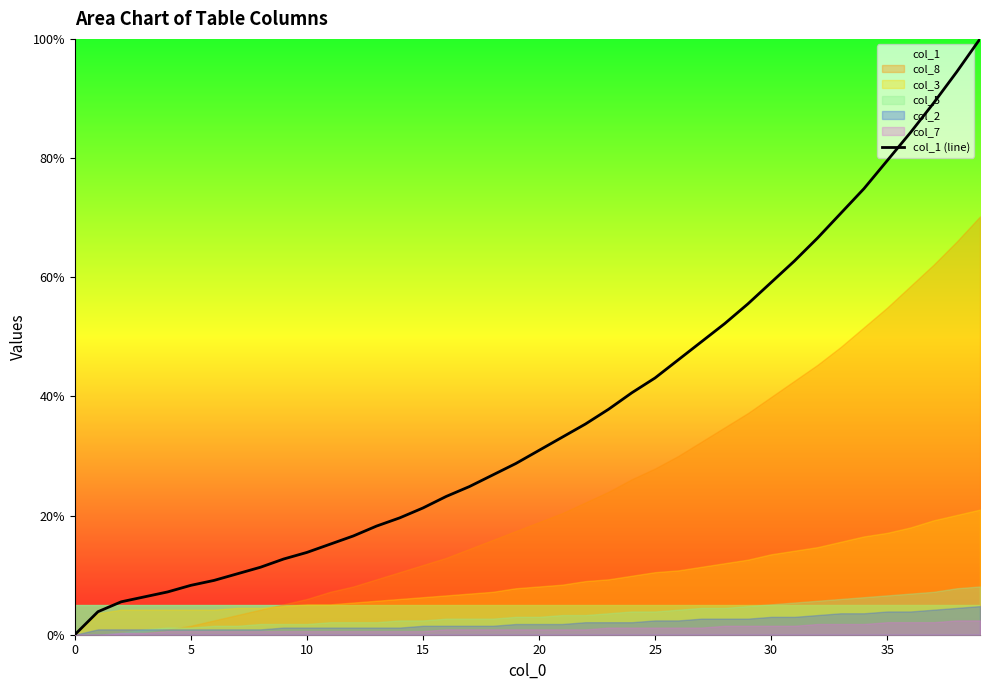

What is the highest value of the col_1 (line) series?

100.0